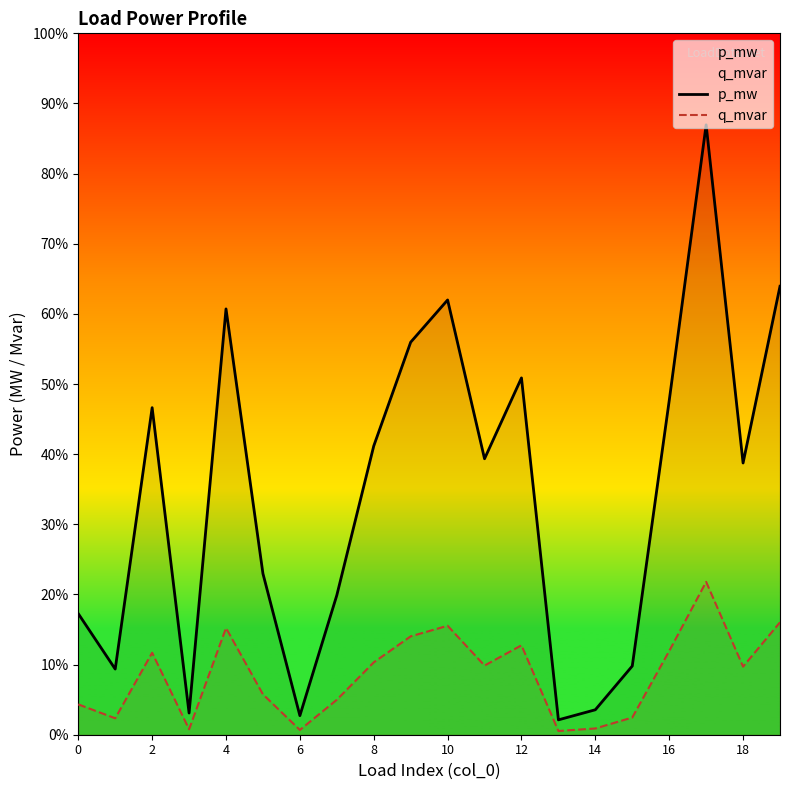

Which label corresponds to the smallest value in the chart?

13